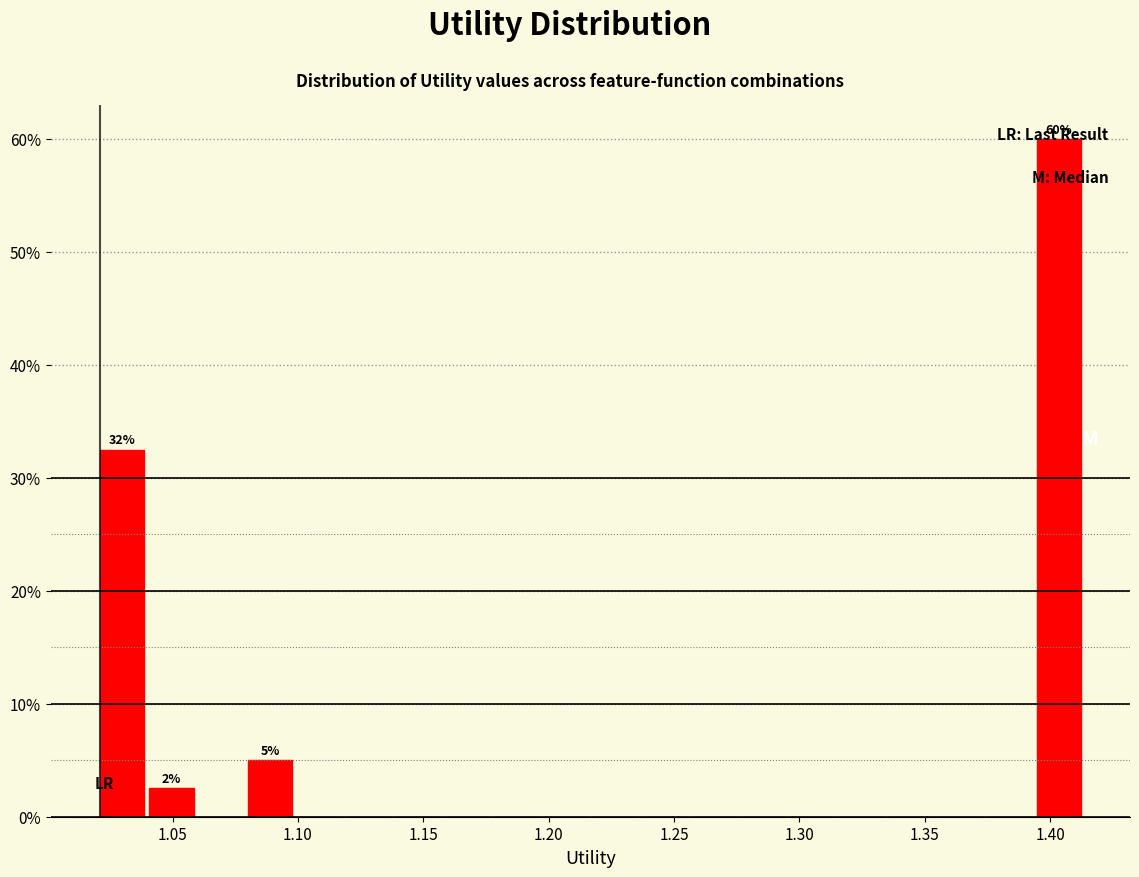

Read against the x-axis, roughly where is the centre of the tallest bar?

1.405